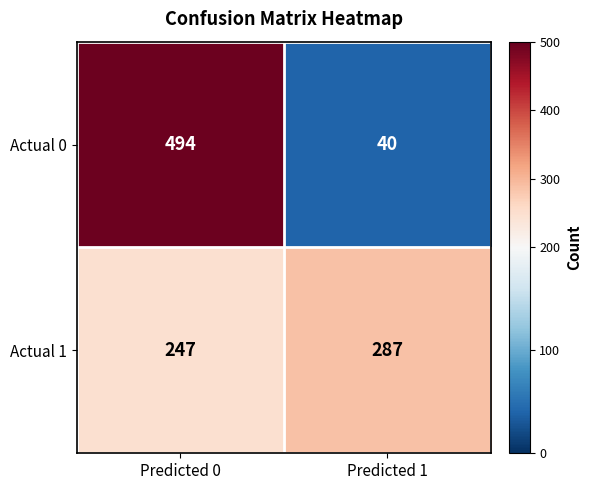

Is the value of Actual 1 at Predicted 0 greater than the value of Actual 0 at Predicted 1?

Yes